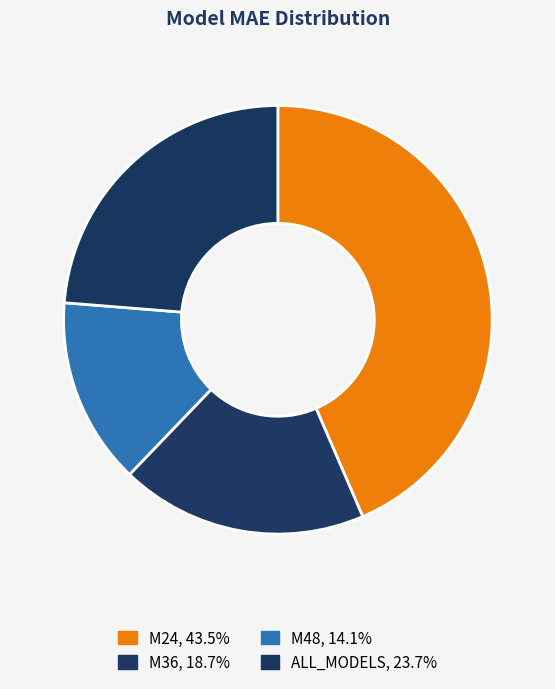

Approximately how many times larger is the value at ALL_MODELS compared to M24?

0.5